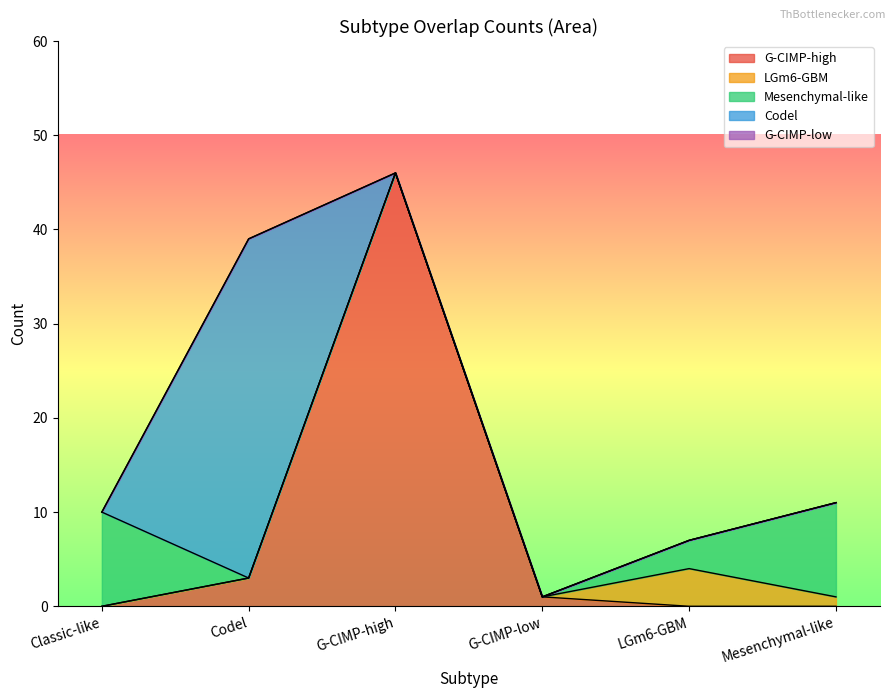

List the labels in order of LGm6-GBM value, largest first.

LGm6-GBM, Mesenchymal-like, Classic-like, Codel, G-CIMP-high, G-CIMP-low